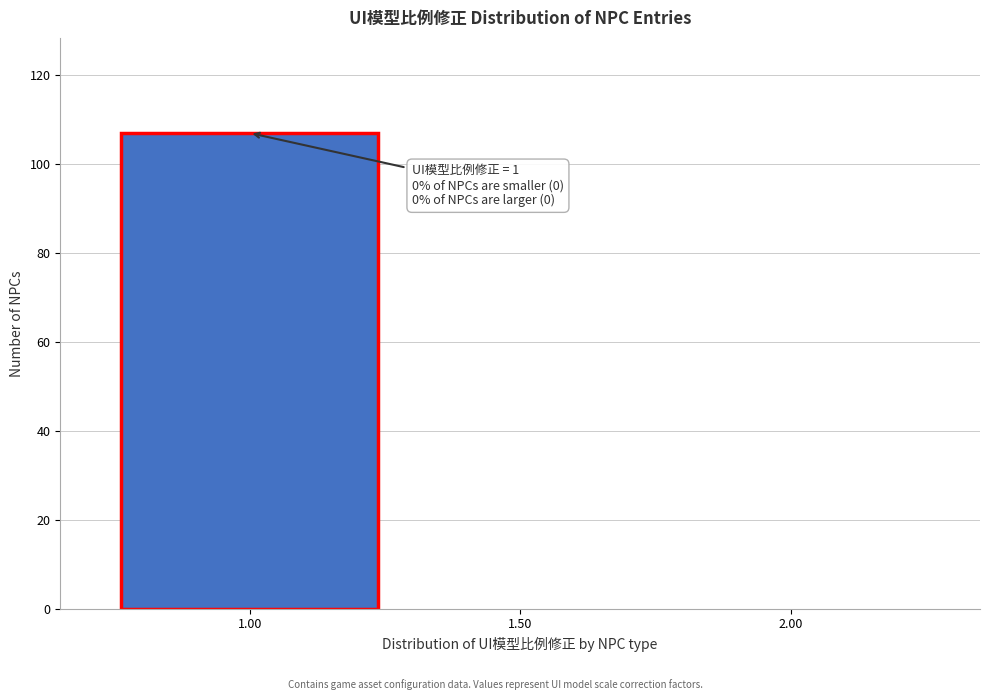

Which range on the x-axis has the tallest bar?

0.75 to 1.25